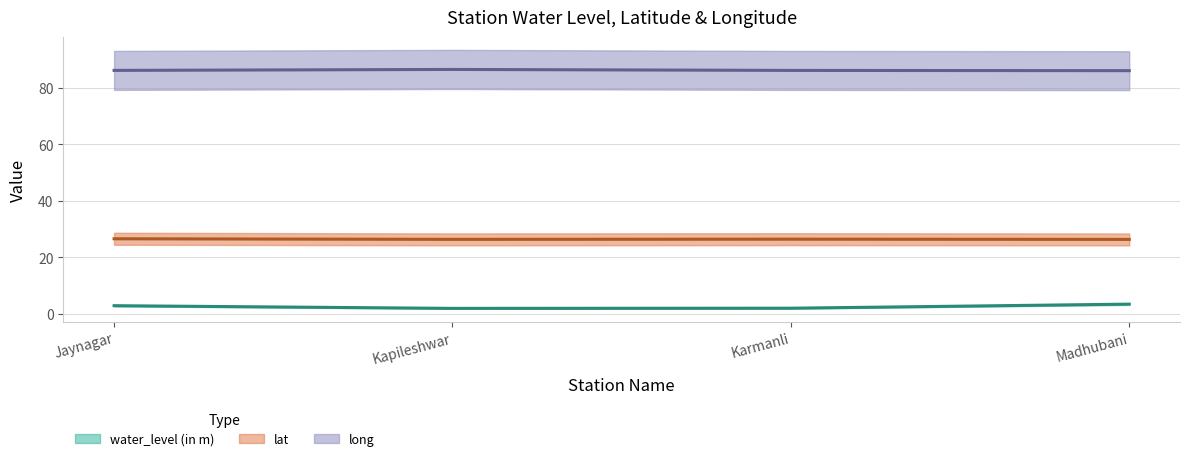

Is it true that lat (line) equals 26.4 at Madhubani?

True